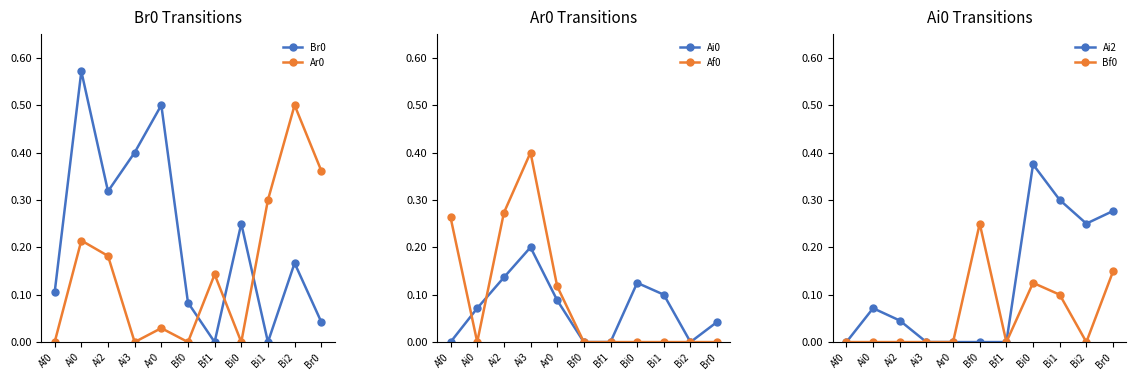

At which label is Ar0 closest to 0?

Af0